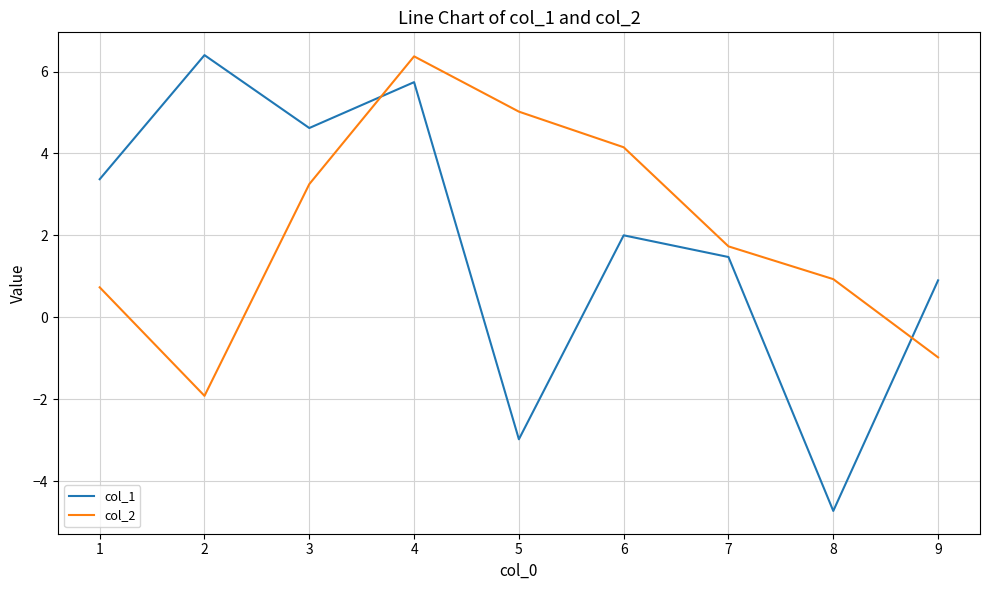

Between which two adjacent categories do col_2 and col_1 first intersect?

3 and 4